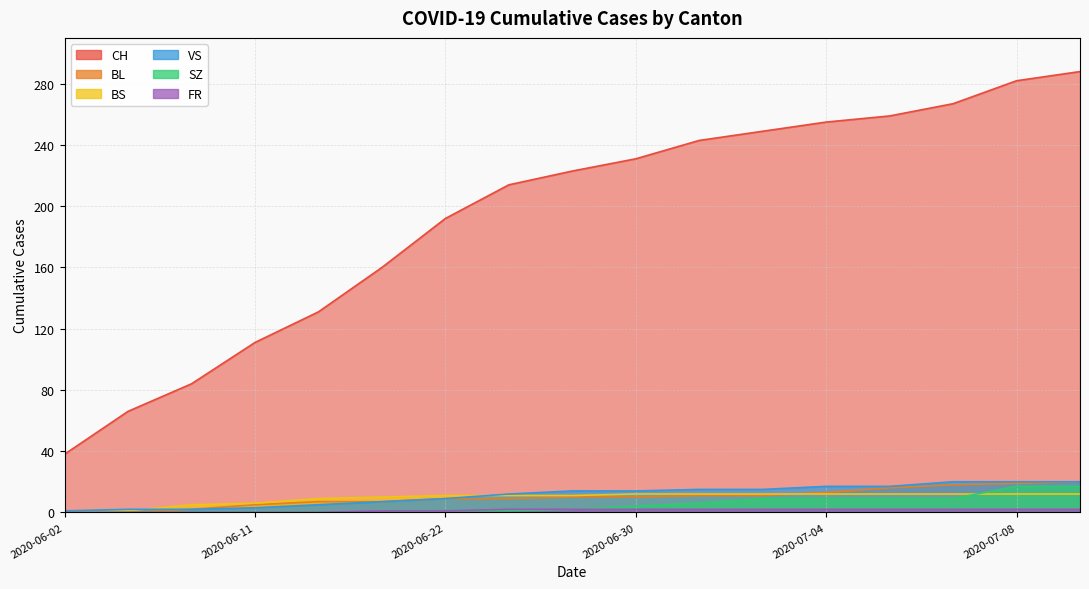

Reading left to right, list all the values displayed in this chart.

CH: 38	66	84	111	131	160	192	214	223	231	243	249	255	259	267	282	288
BL: 0	0	2	5	7	7	9	9	10	10	11	11	13	16	18	19	20
BS: 0	1	5	6	9	10	11	11	11	12	12	12	12	12	12	12	12
SZ: 0	0	0	0	0	0	1	1	2	4	6	9	9	9	9	17	17
VS: 1	2	2	3	5	7	9	12	14	14	15	15	17	17	20	20	20
FR: 0	0	0	0	0	1	1	2	2	2	2	2	2	2	2	2	2